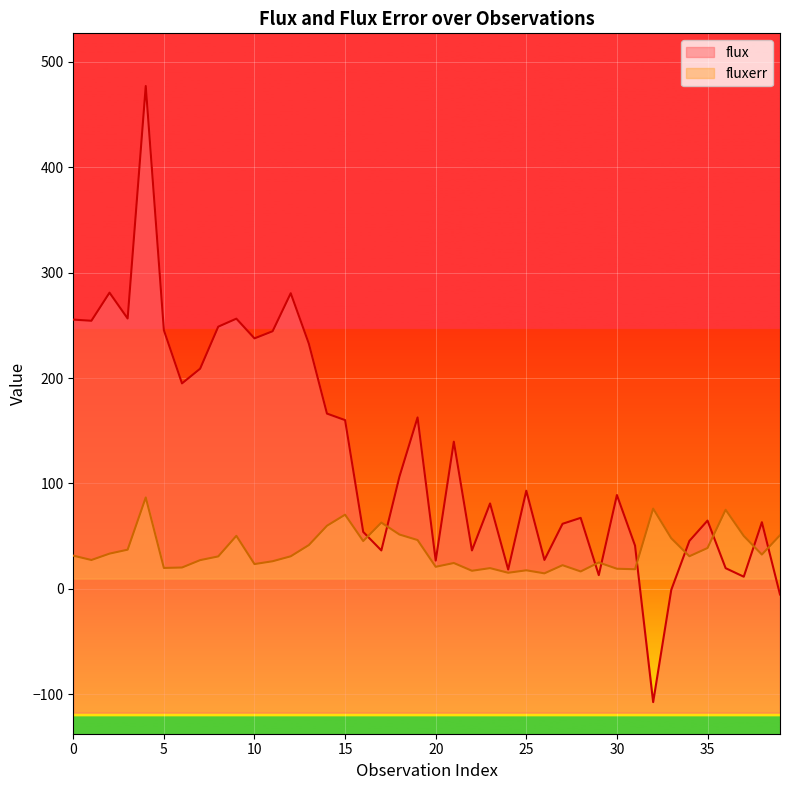

At which category is the sum across all series the highest?

4